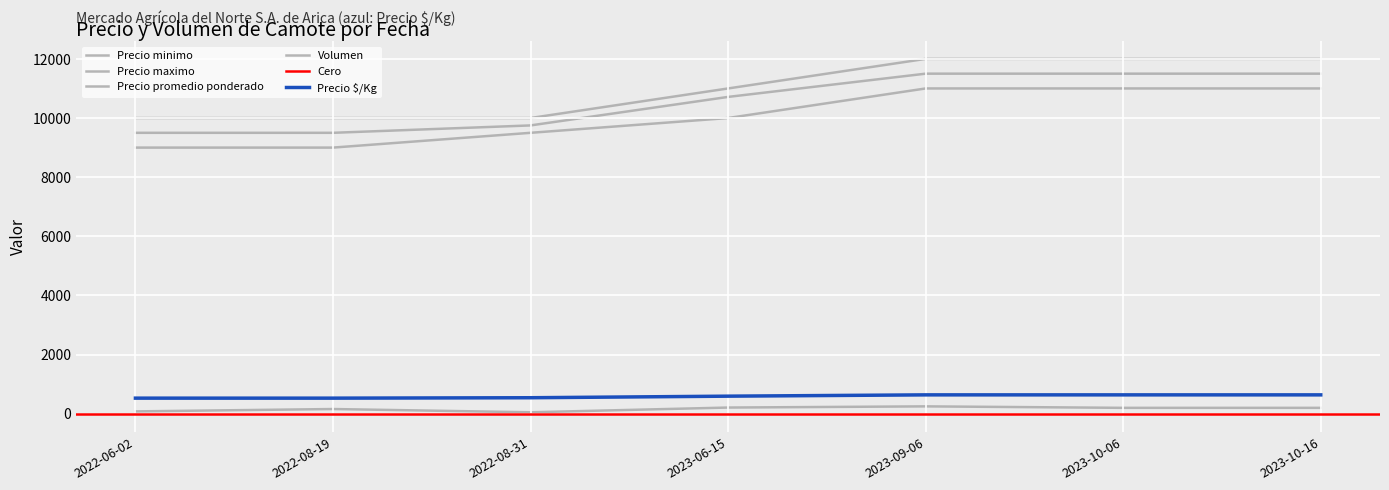

True or false: Volumen has a value of 124 at 2023-06-15.

False